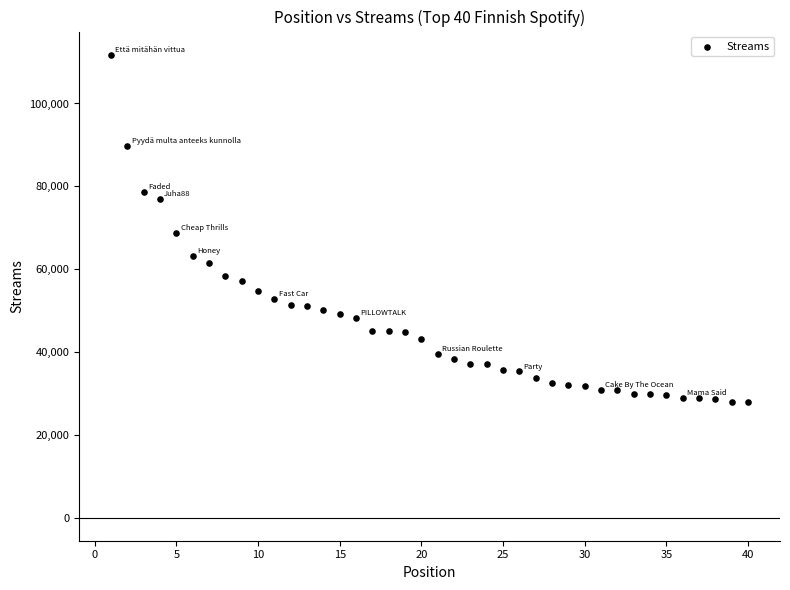

What is the range of X values (max minus min)?

39